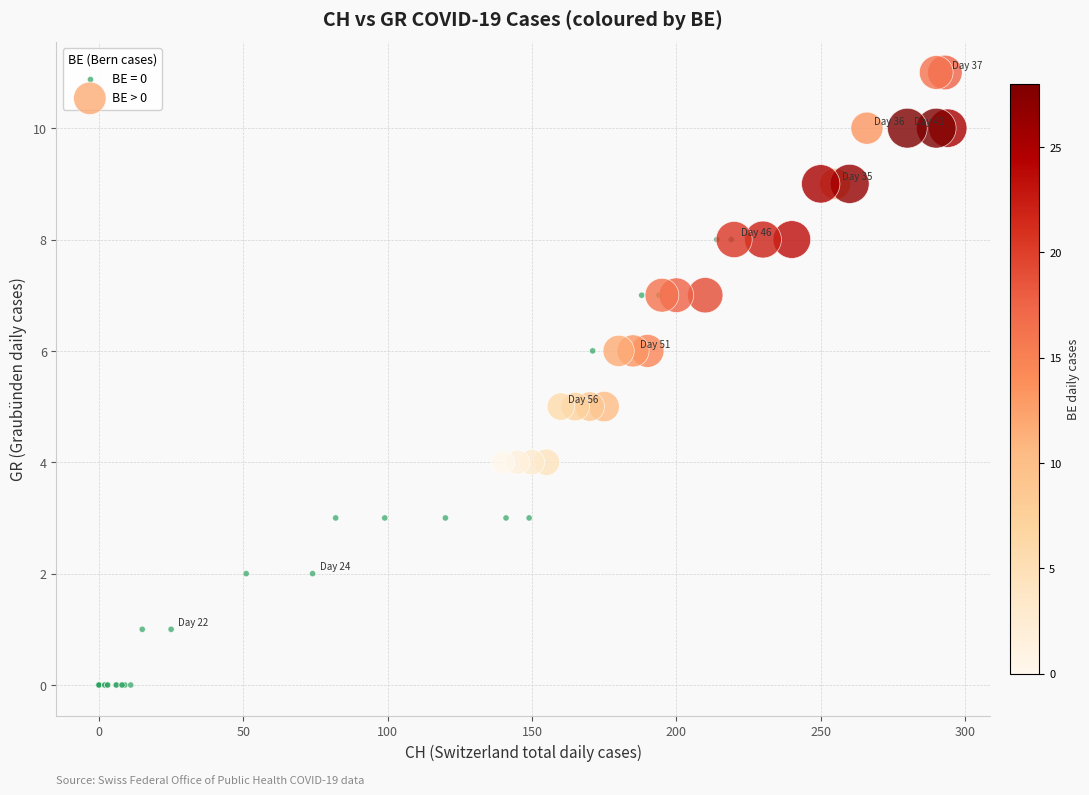

Which series reaches the maximum Y coordinate?

BE > 0